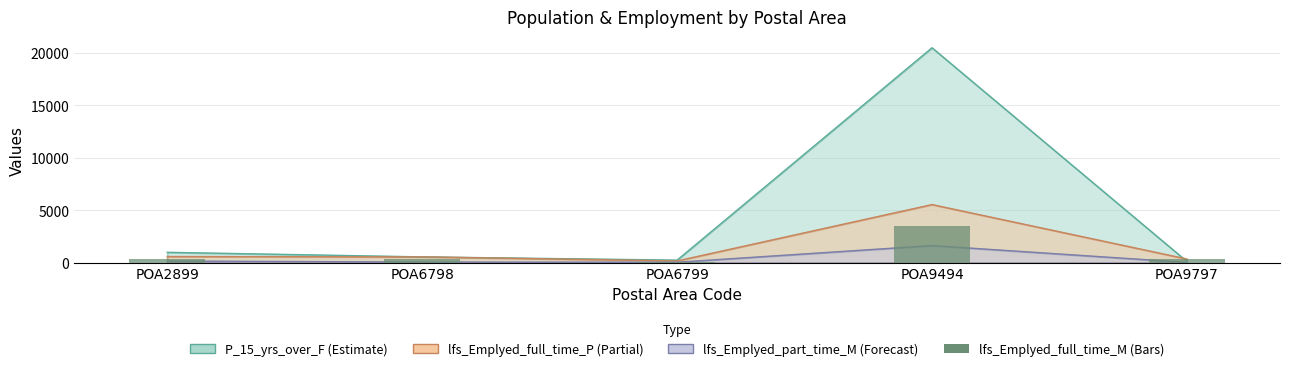

Are the bars horizontal?

No